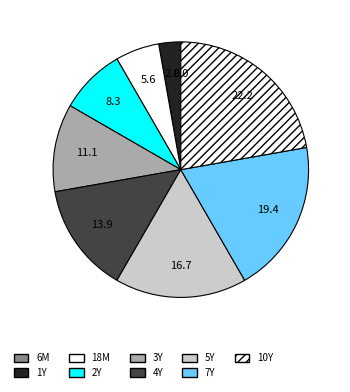

To the nearest percent, what is the difference between the 5Y and 10Y slice percentages?

6%